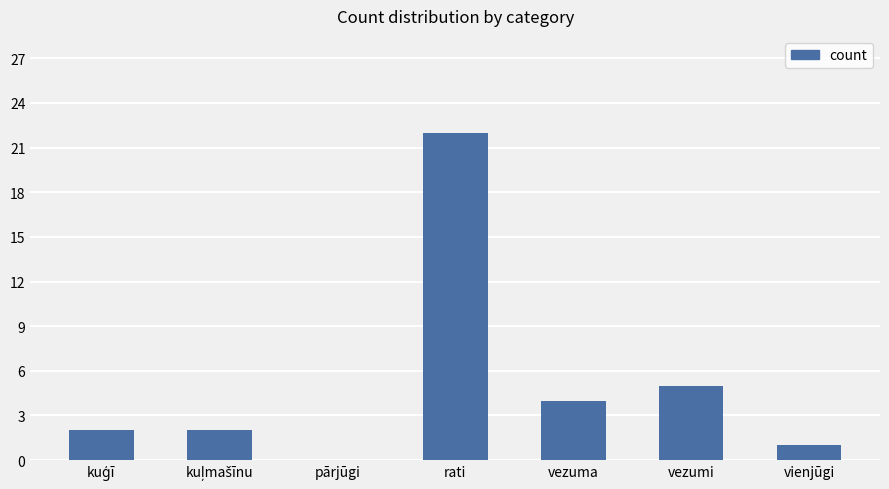

Are the bars horizontal?

No